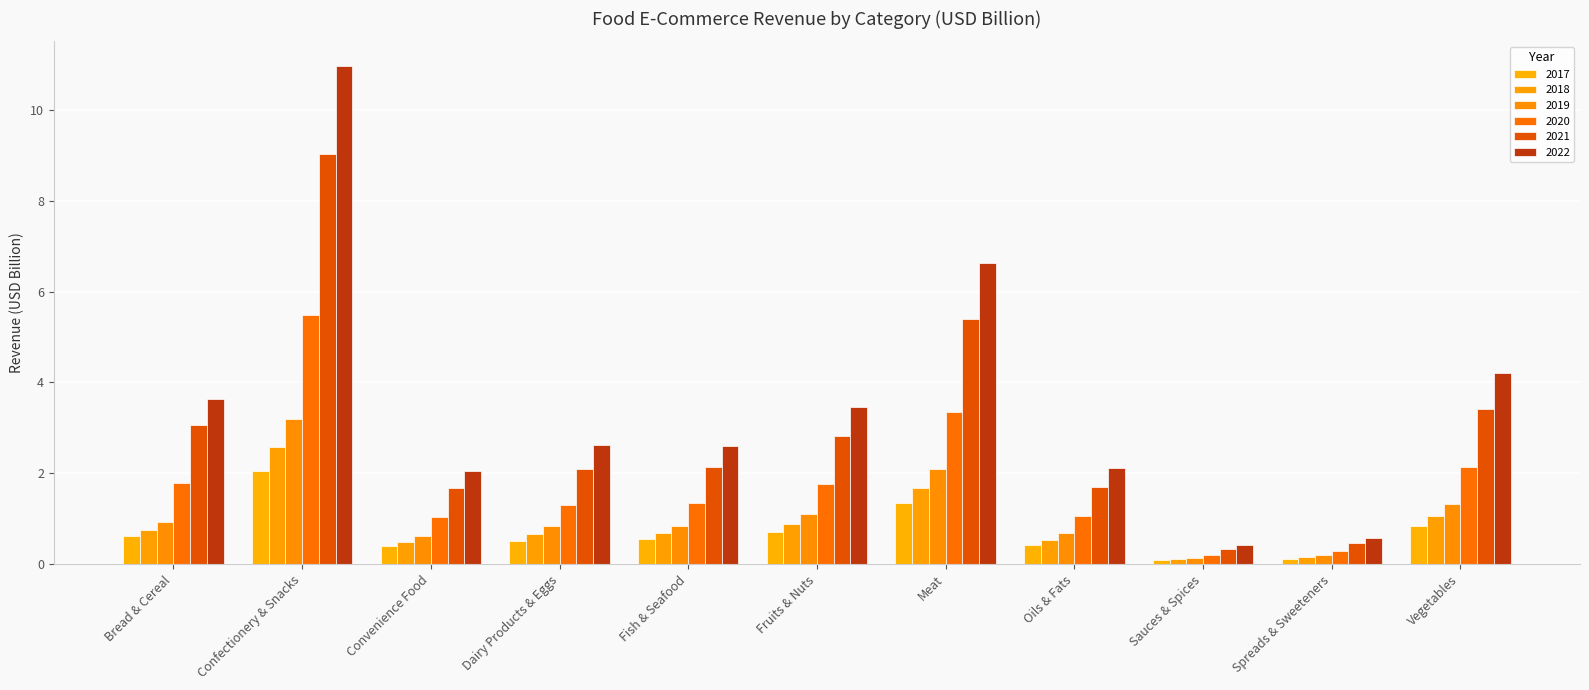

What are all the series names shown in the legend?

2017, 2018, 2019, 2020, 2021, 2022